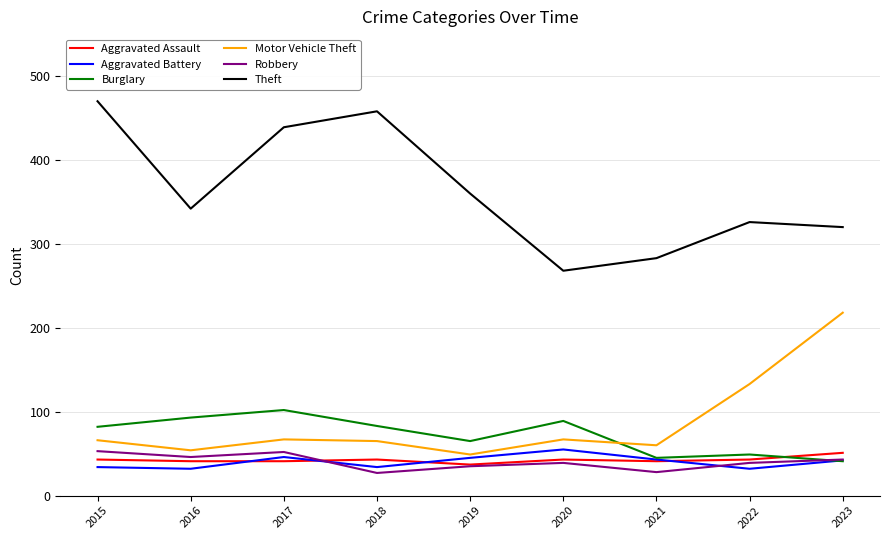

What is the approximate value of Aggravated Assault at 2022, to the nearest 10?

40